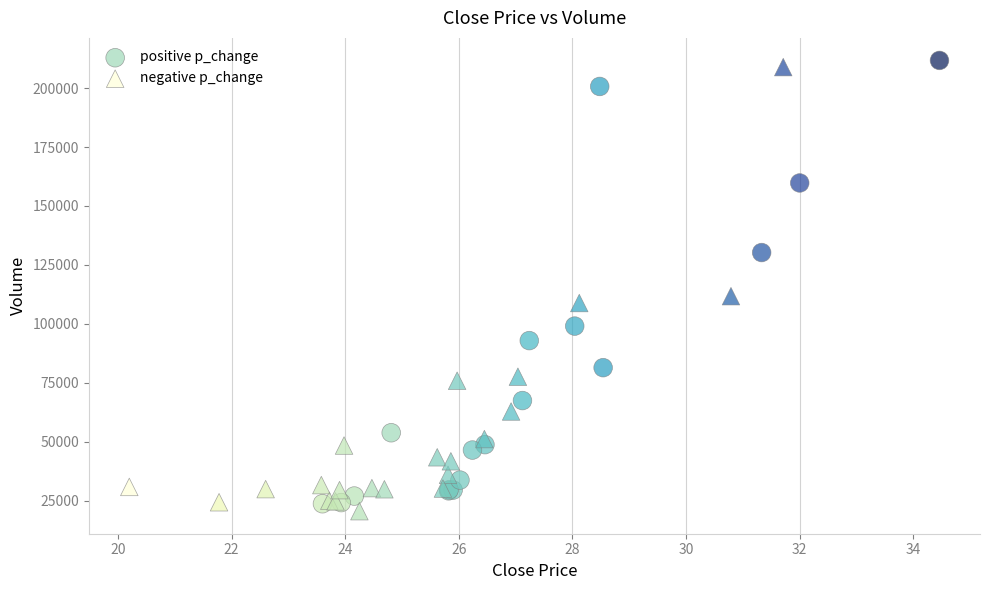

Which series contains the lowest Y value?

negative p_change